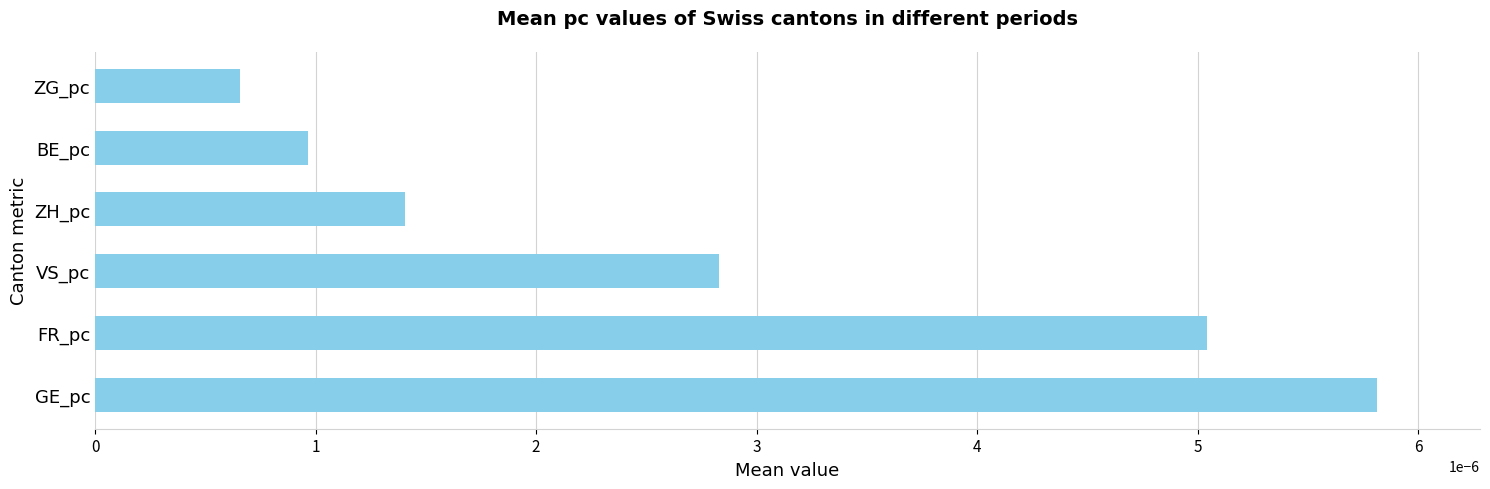

List the labels in order of value, smallest first.

ZG_pc, BE_pc, ZH_pc, VS_pc, FR_pc, GE_pc